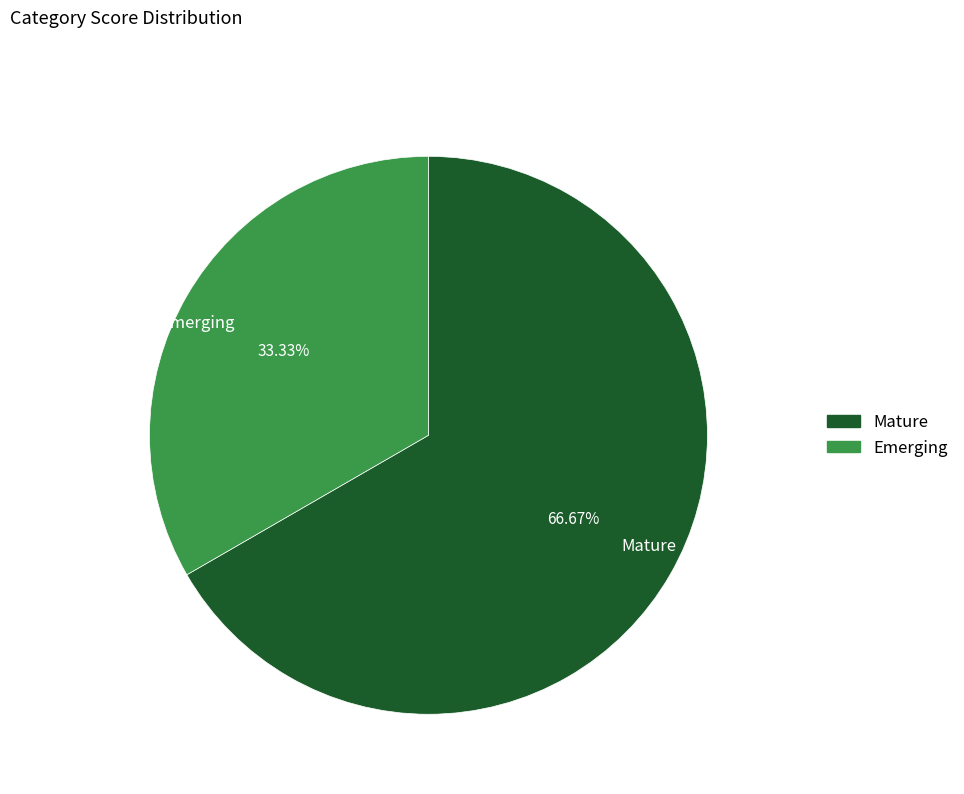

Rank the categories by value from highest to lowest.

Mature, Emerging